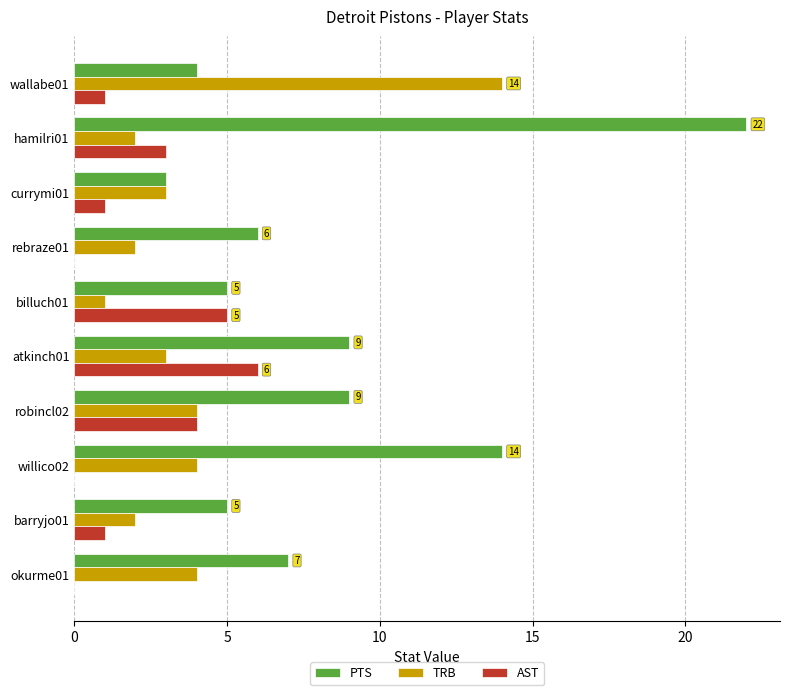

Where is PTS nearest to the value 12?

willico02